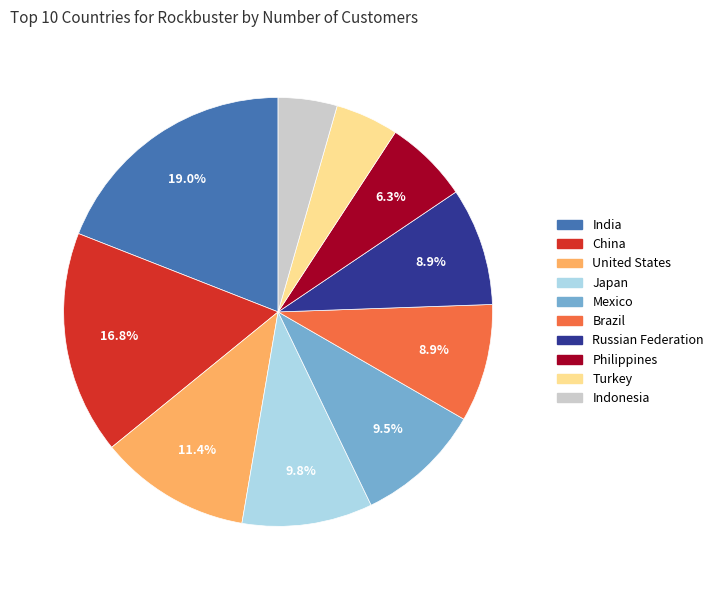

Does Turkey represent more than half of the total?

No